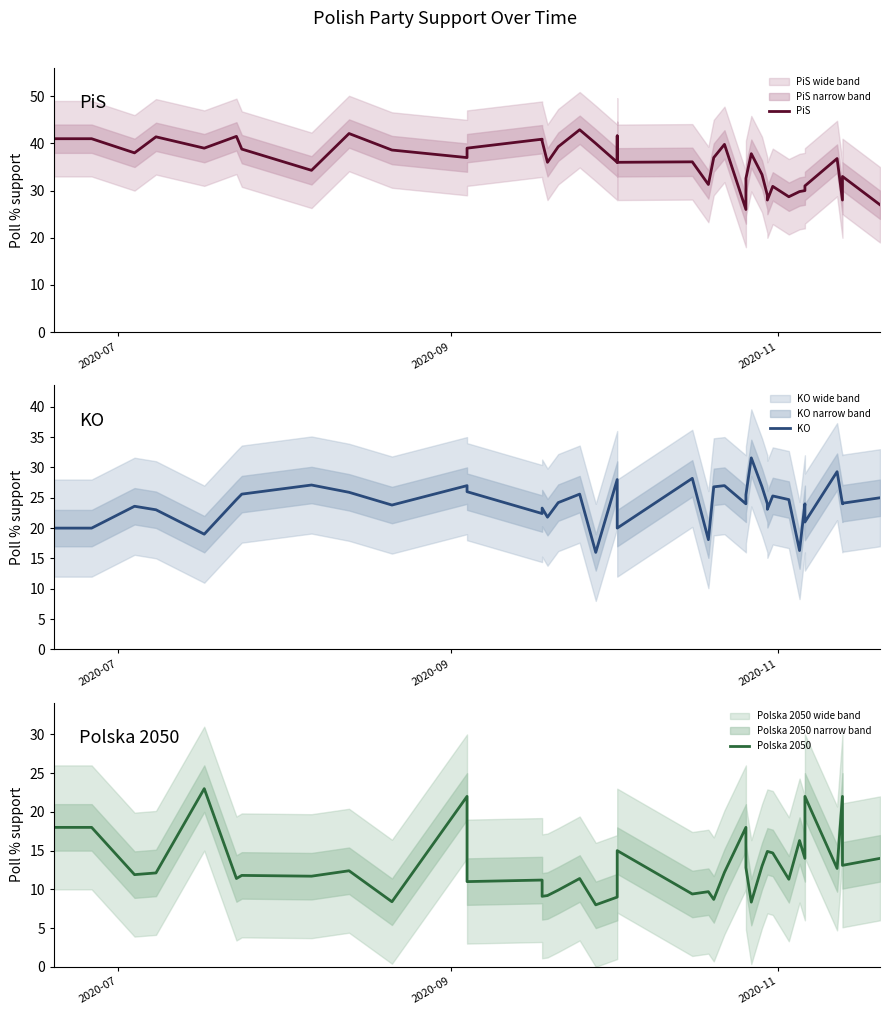

What is the smallest value displayed?

8.0